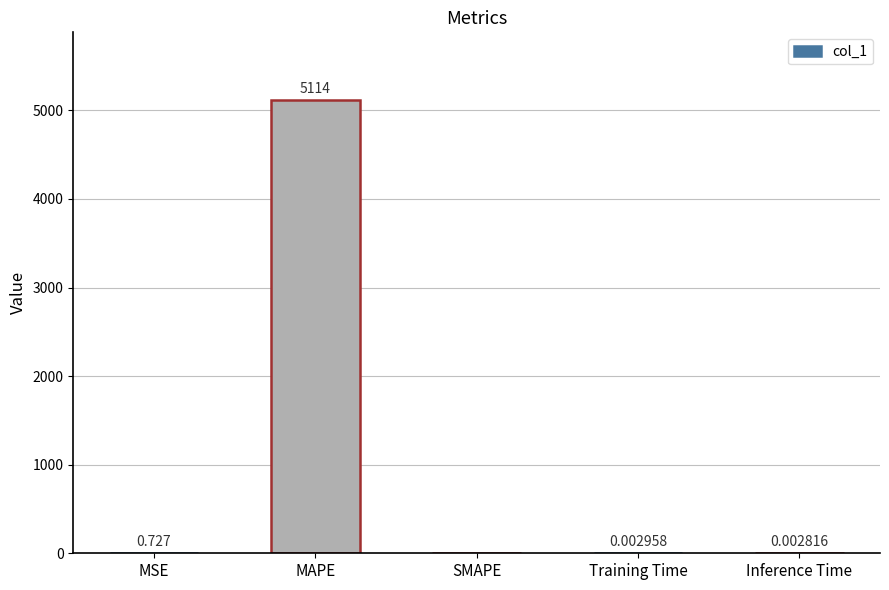

At which category does the chart reach its peak across all series?

MAPE